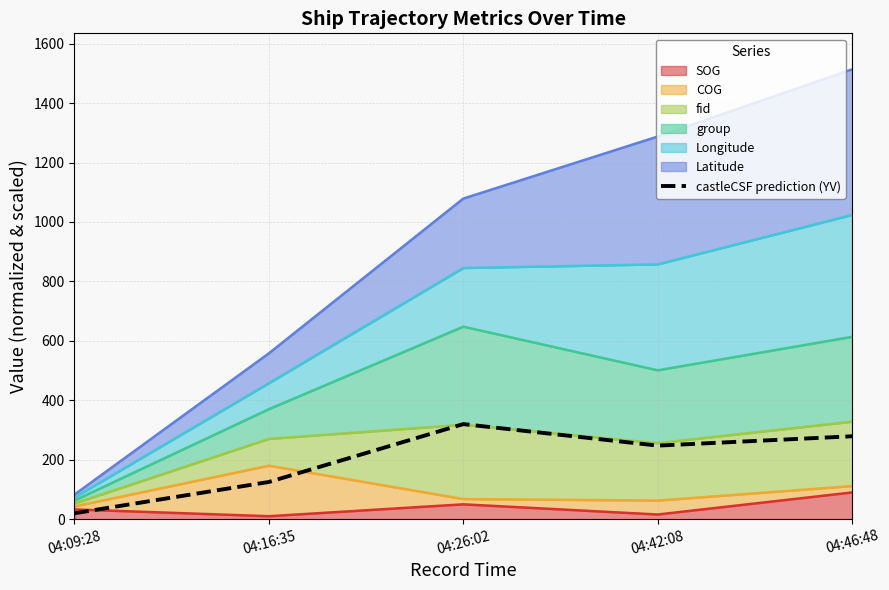

What is the label of the 4th point from the left?

04:42:08